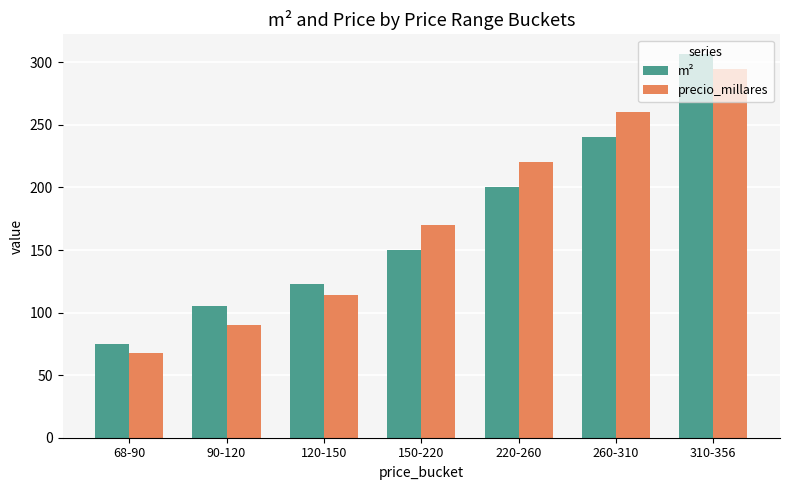

Reading left to right, list all the values displayed in this chart.

m²: 68-90=75	90-120=105	120-150=123	150-220=150	220-260=200	260-310=240	310-356=307
precio_millares: 68-90=68	90-120=90	120-150=114	150-220=170	220-260=220	260-310=260	310-356=295